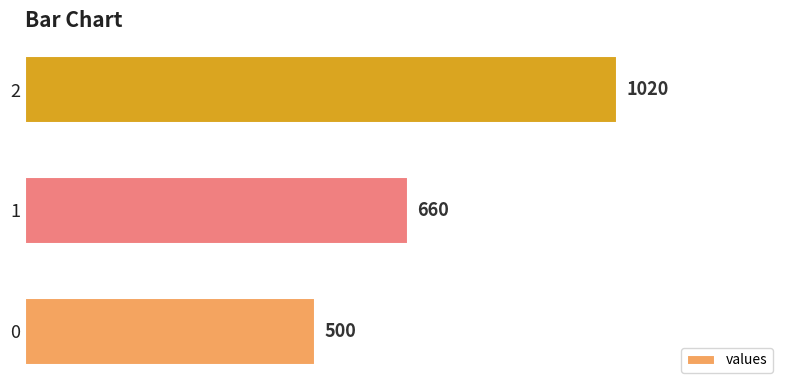

Count the number of categories in the chart.

3